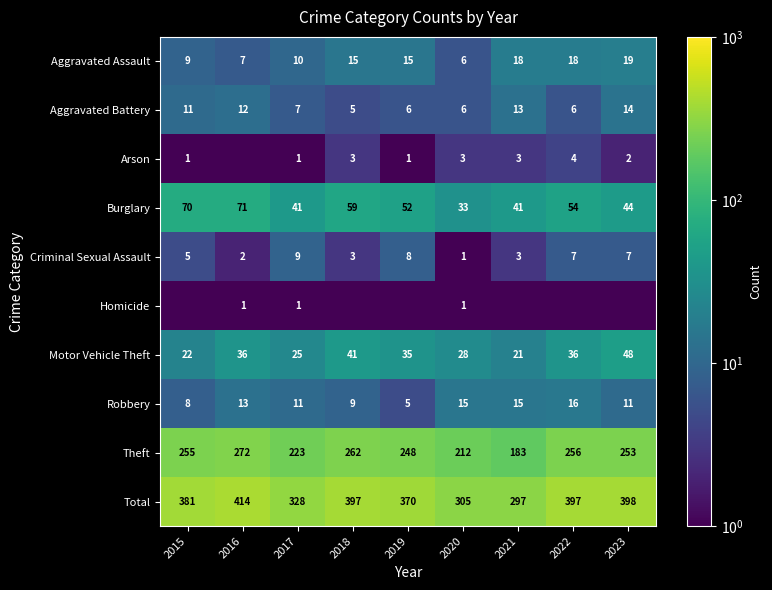

Where does the Robbery series first go above 11?

2016